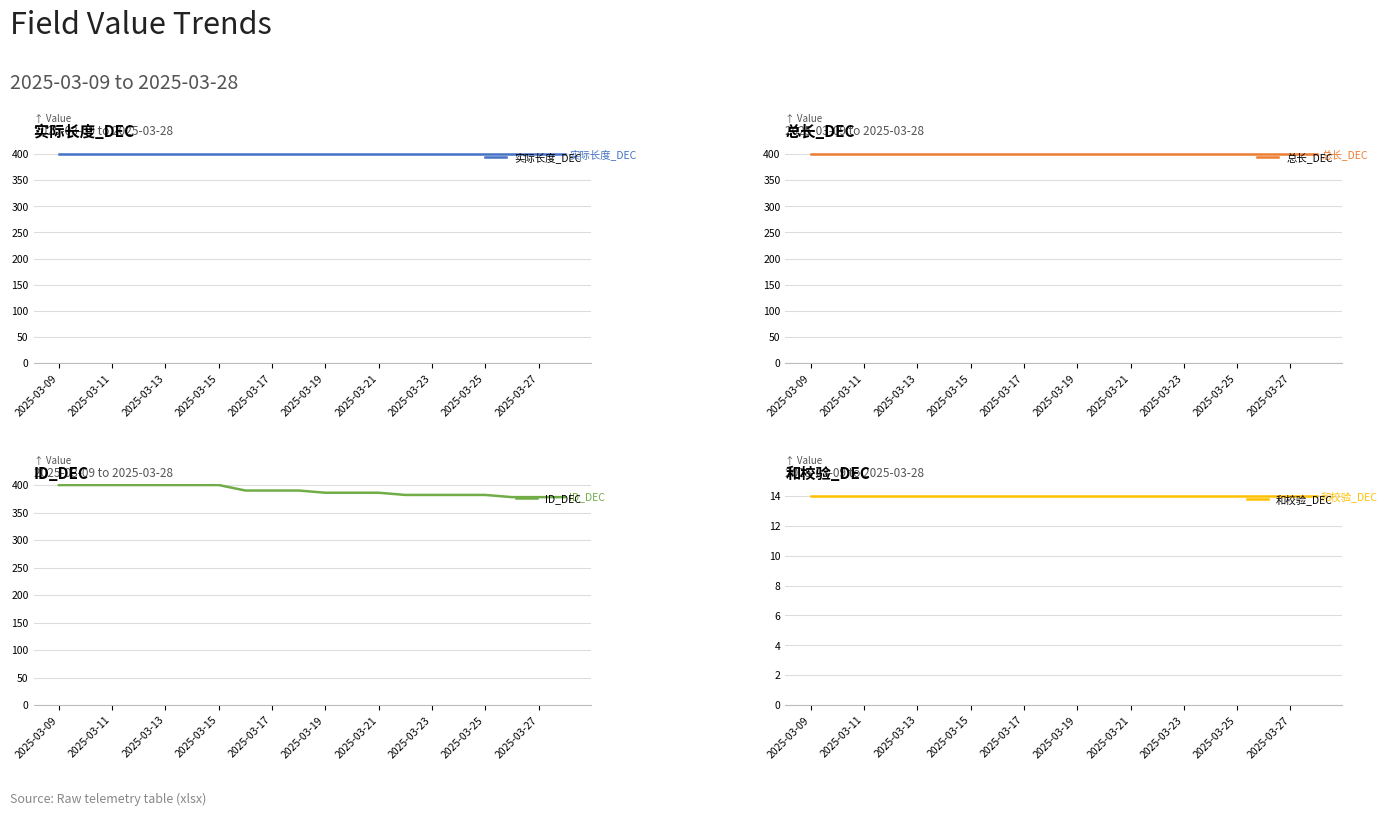

Is it true that ID_DEC equals 400 at 2025-03-09?

True